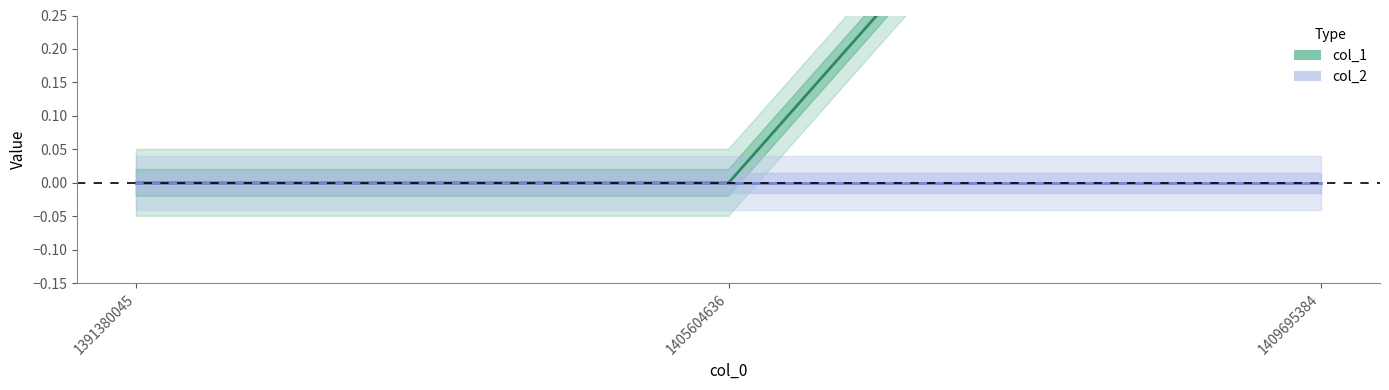

Between 1409695384 and 1405604636, which is larger?

1409695384